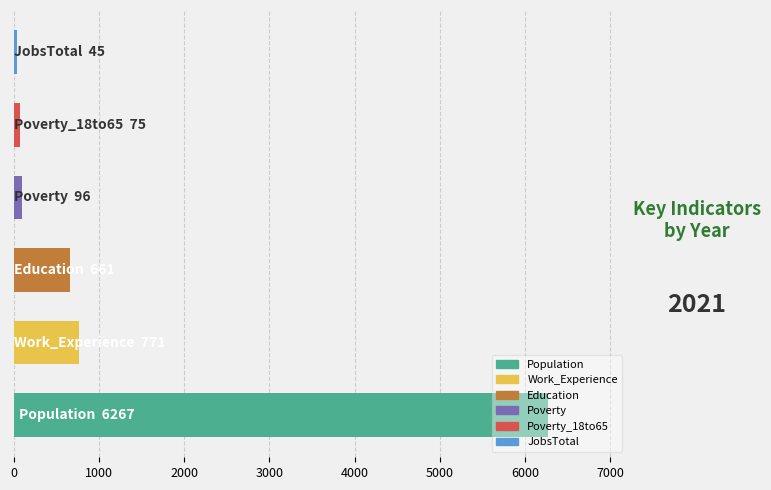

What is the minimum value shown in the chart?

45